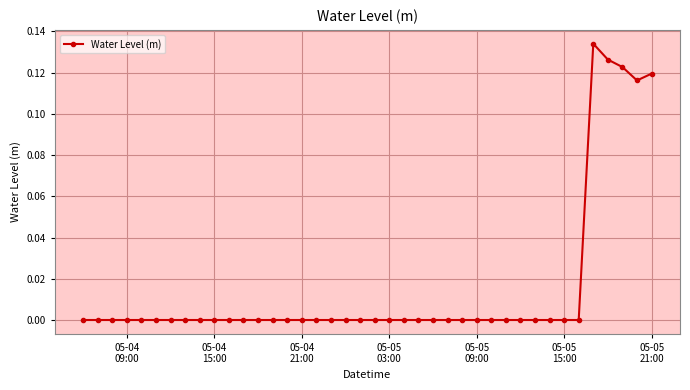

What is the sum of all values?

0.6